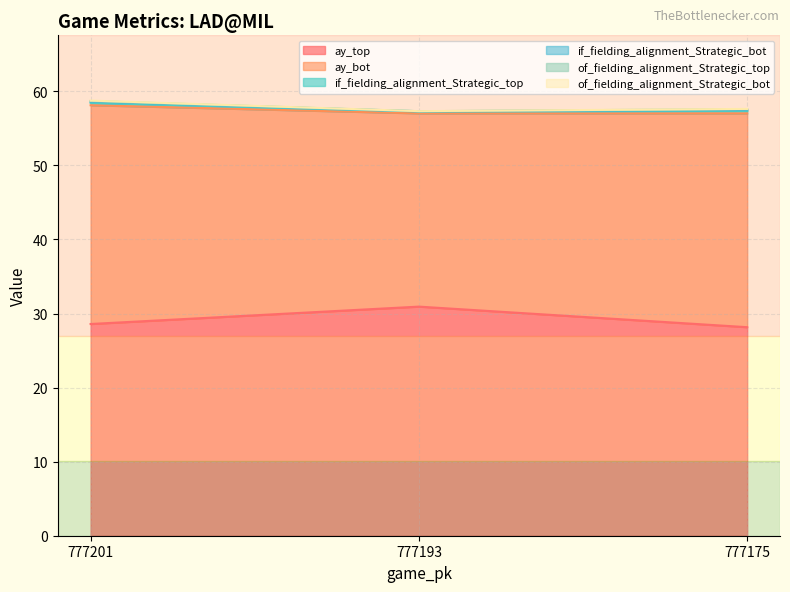

Read the ay_top value at 777193.

30.9